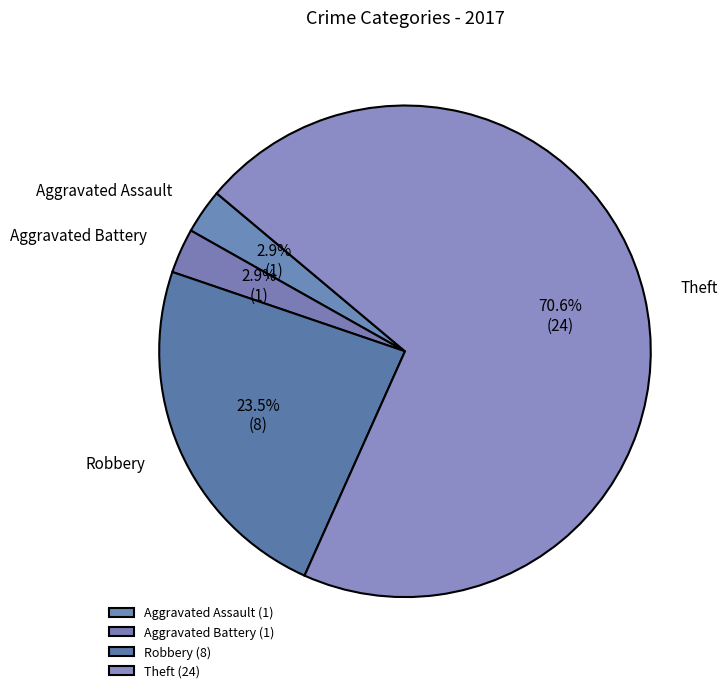

Does Aggravated Assault represent more than half of the total?

No